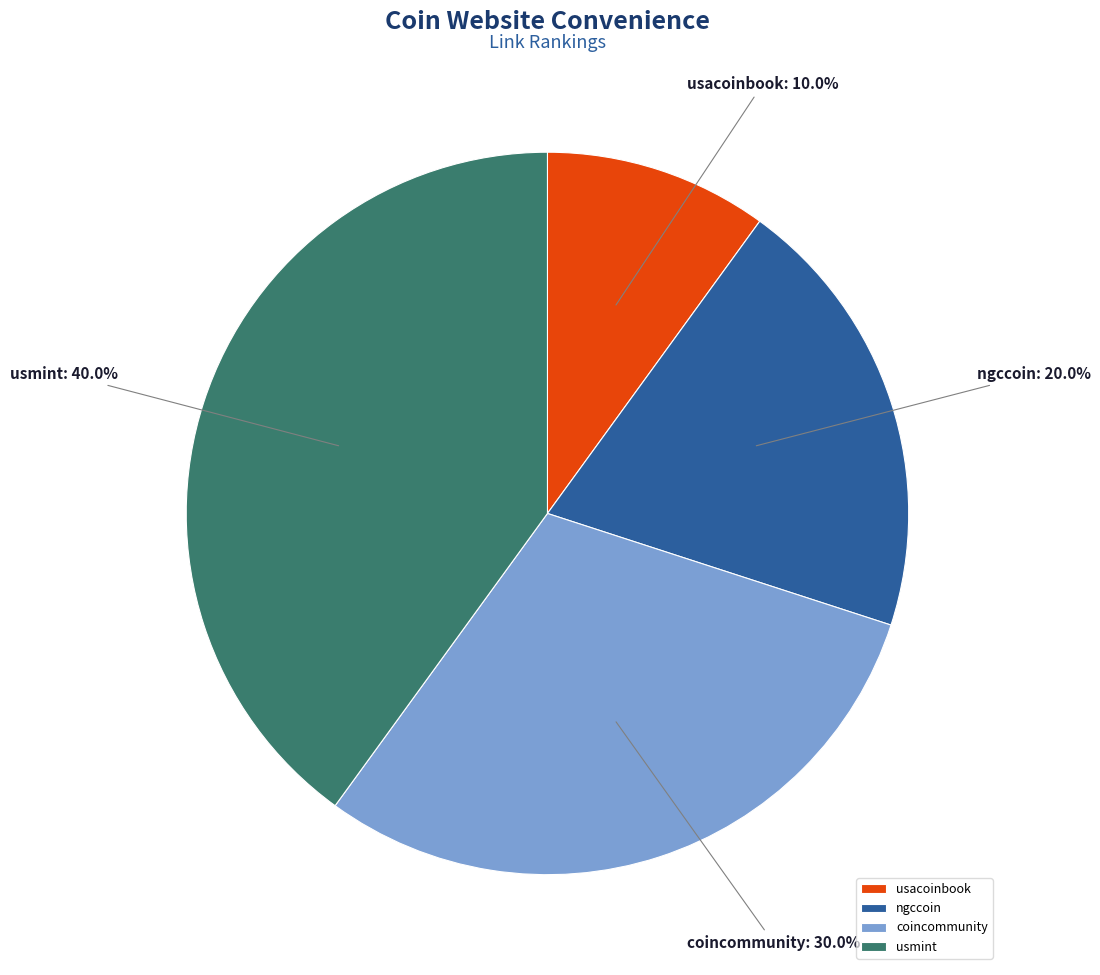

Is there a majority slice in this chart?

No